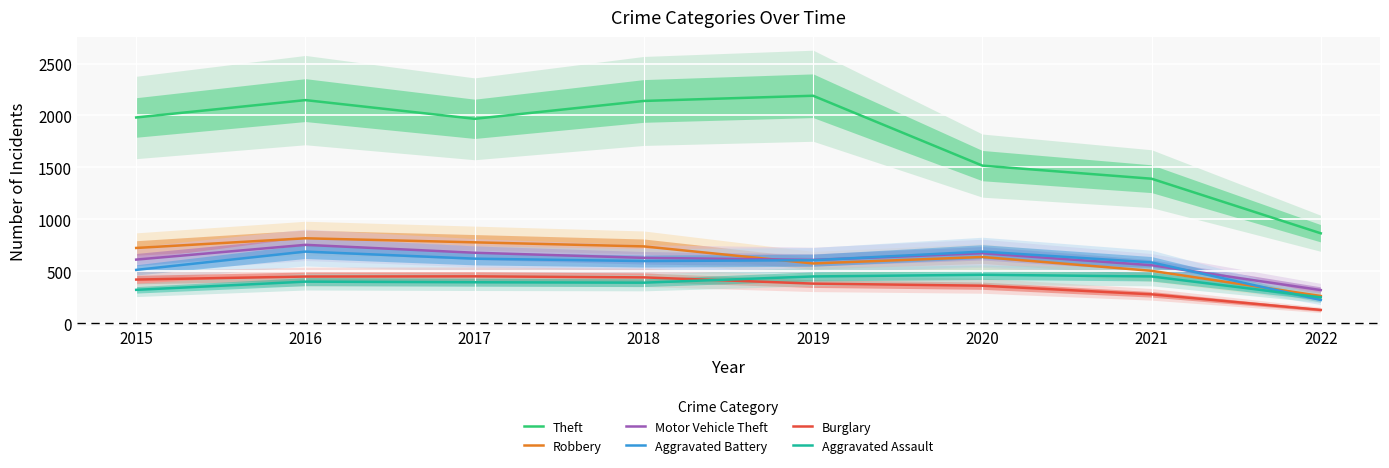

How many lines are shown in the chart?

6